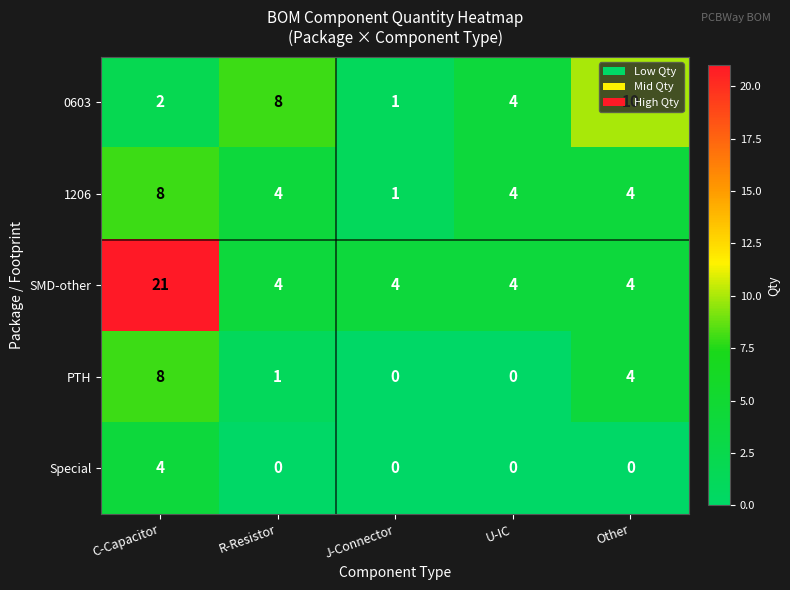

List the labels in order of 0603 value, largest first.

Other, R-Resistor, U-IC, C-Capacitor, J-Connector